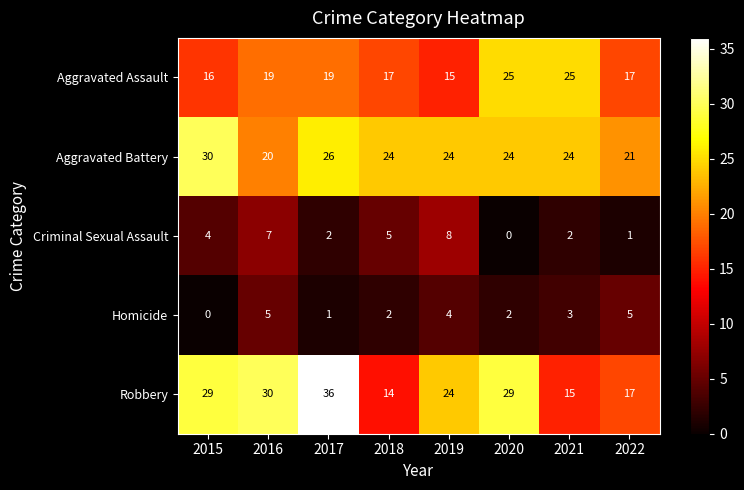

Which series has the largest range (max minus min)?

Robbery